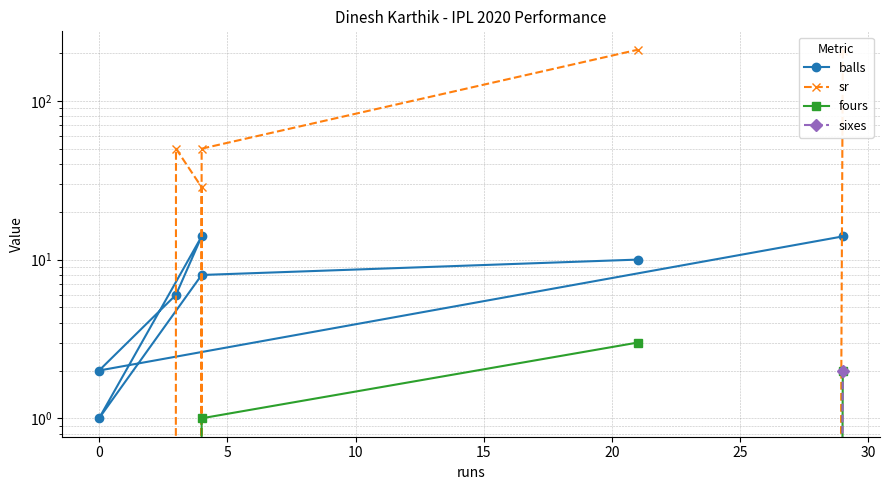

What is the maximum value for fours?

3.0